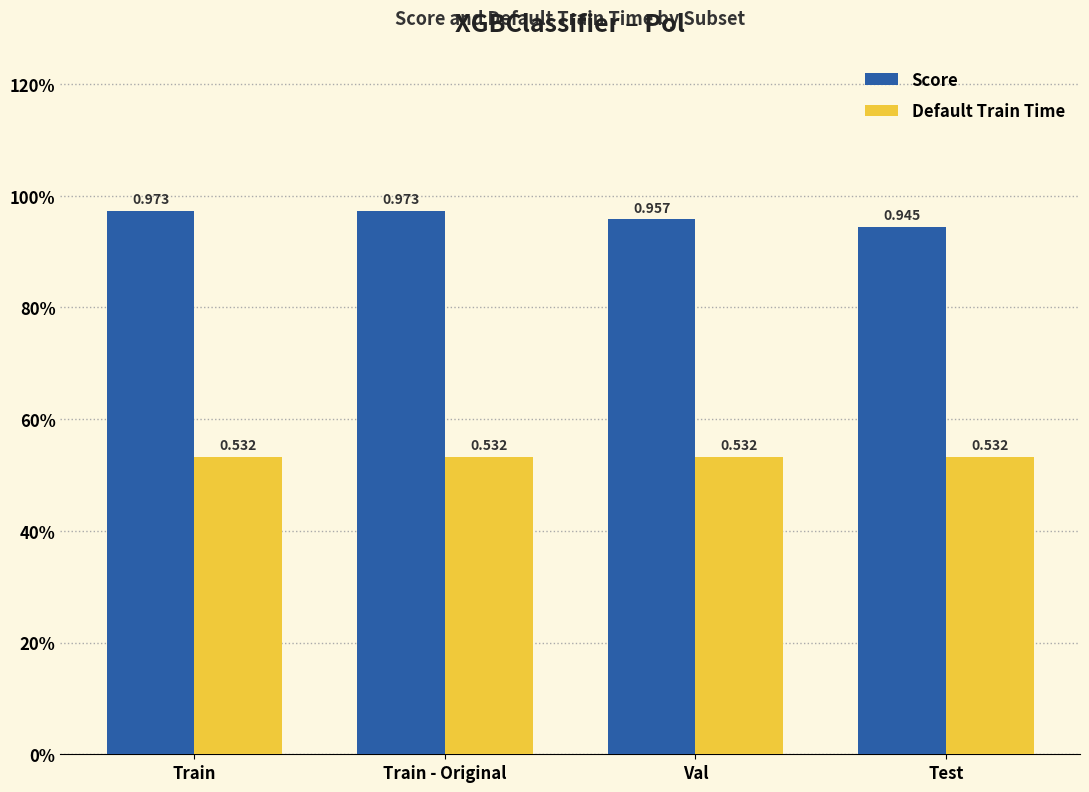

Count the Score values in the range 0 to 1.

4